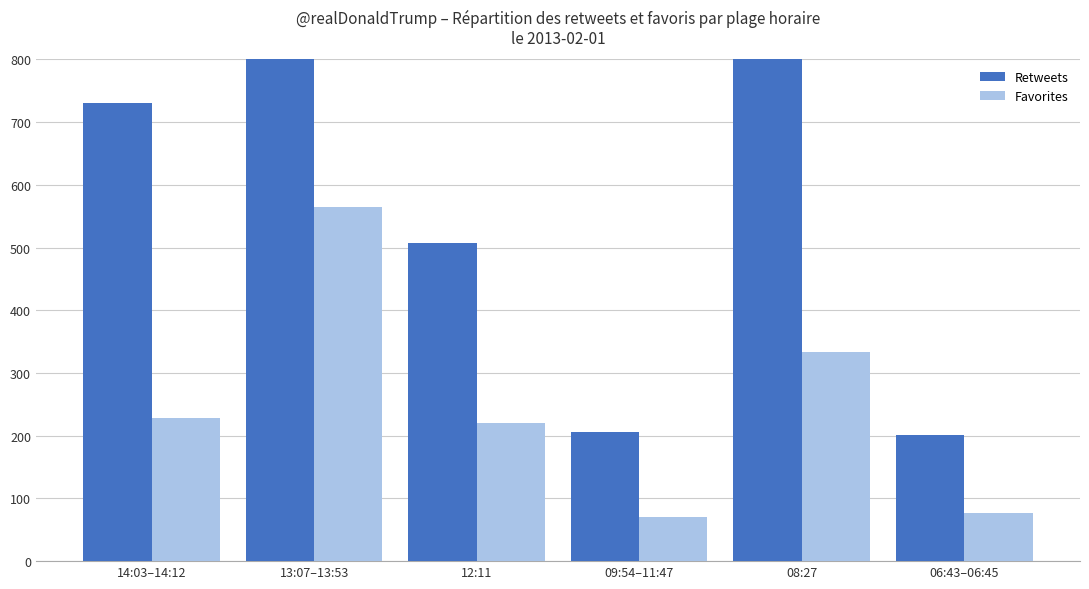

Reading left to right, transcribe all the data shown in this chart.

Retweets: 14:03–14:12=730	13:07–13:53=1137	12:11=507	09:54–11:47=206	08:27=888	06:43–06:45=201
Favorites: 14:03–14:12=228	13:07–13:53=564	12:11=220	09:54–11:47=71	08:27=333	06:43–06:45=76